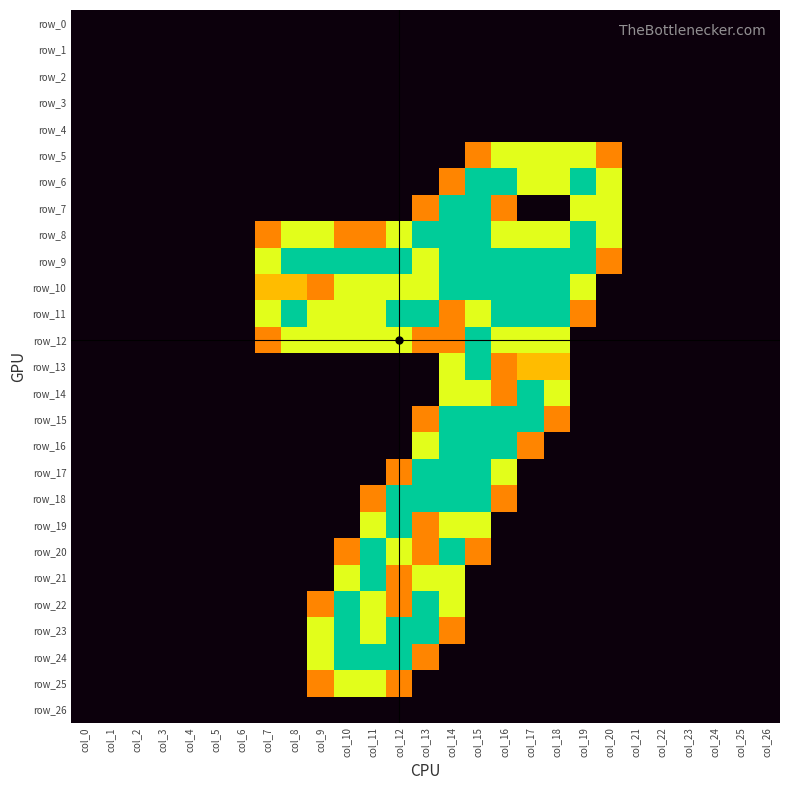

The row_11 series shows 1.3 at col_23. True or false?

False